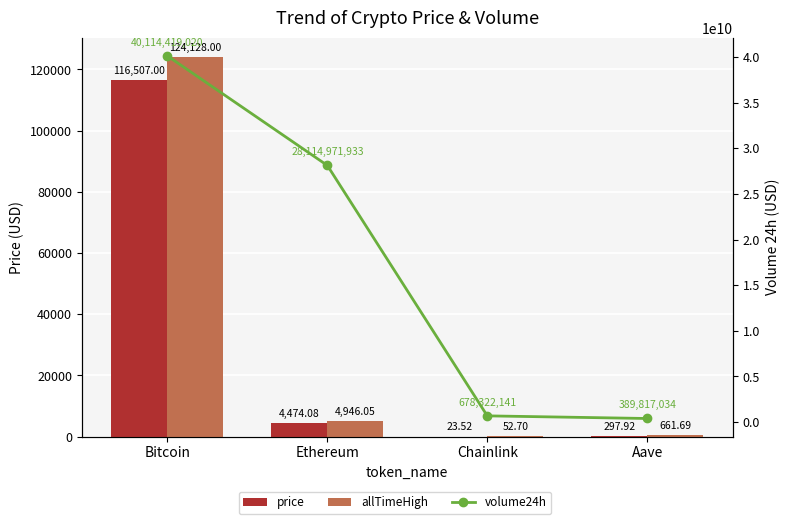

At which category is the sum across all series the highest?

Bitcoin